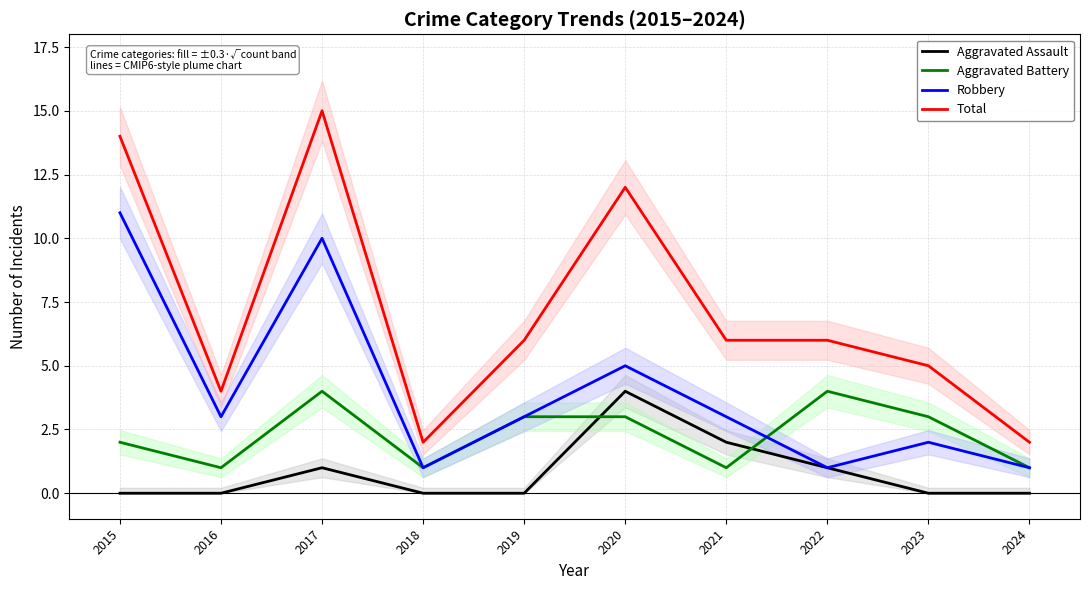

At how many categories does at least one series exceed 11?

3